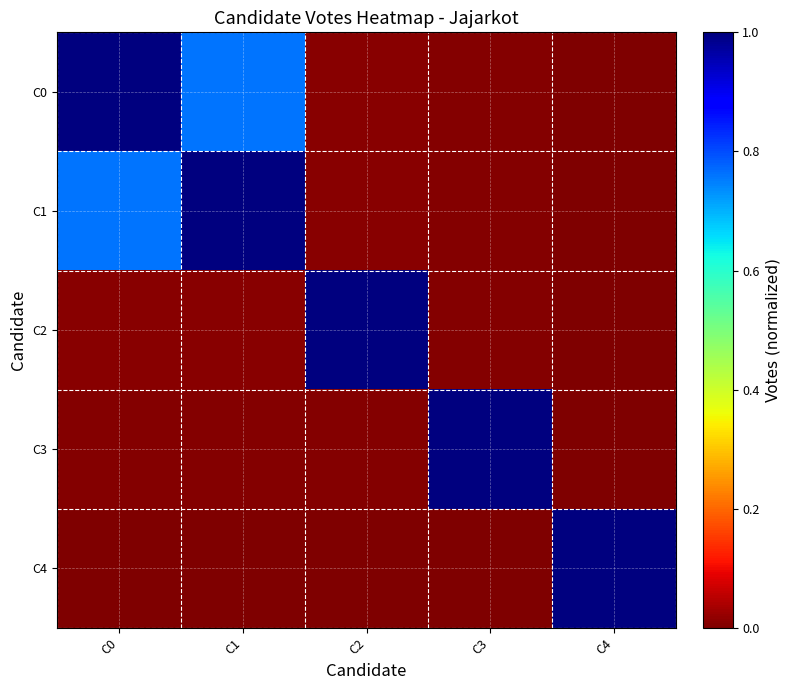

Reading left to right, list all the values displayed in this chart.

C0: C0=1.0	C1=0.8	C2=0.0	C3=0.0	C4=0.0
C1: C0=0.8	C1=1.0	C2=0.0	C3=0.0	C4=0.0
C2: C0=0.0	C1=0.0	C2=1.0	C3=0.0	C4=0.0
C3: C0=0.0	C1=0.0	C2=0.0	C3=1.0	C4=0.0
C4: C0=0.0	C1=0.0	C2=0.0	C3=0.0	C4=1.0